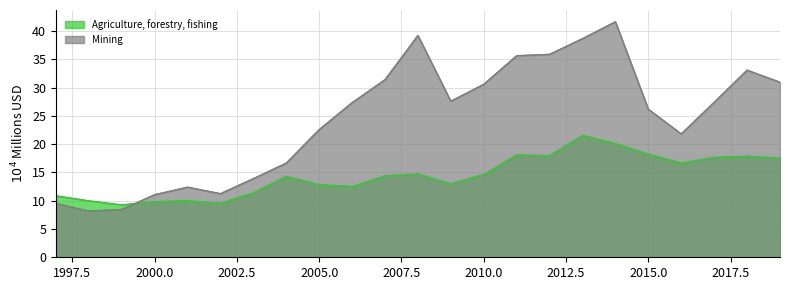

How many distinct data groups are displayed?

2